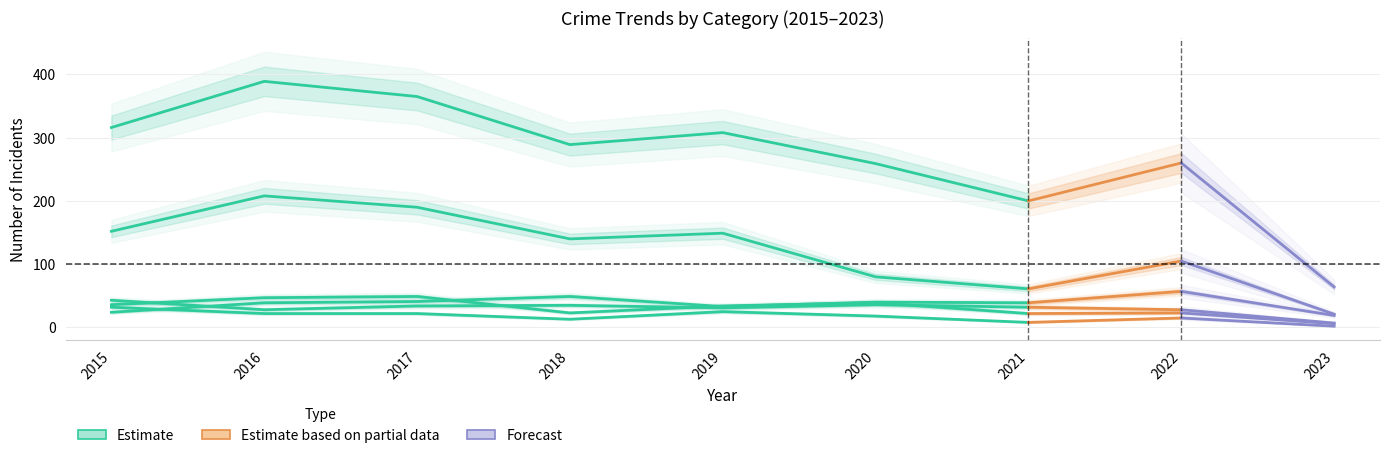

Is it true that Motor Vehicle Theft equals 33 at 2019?

True